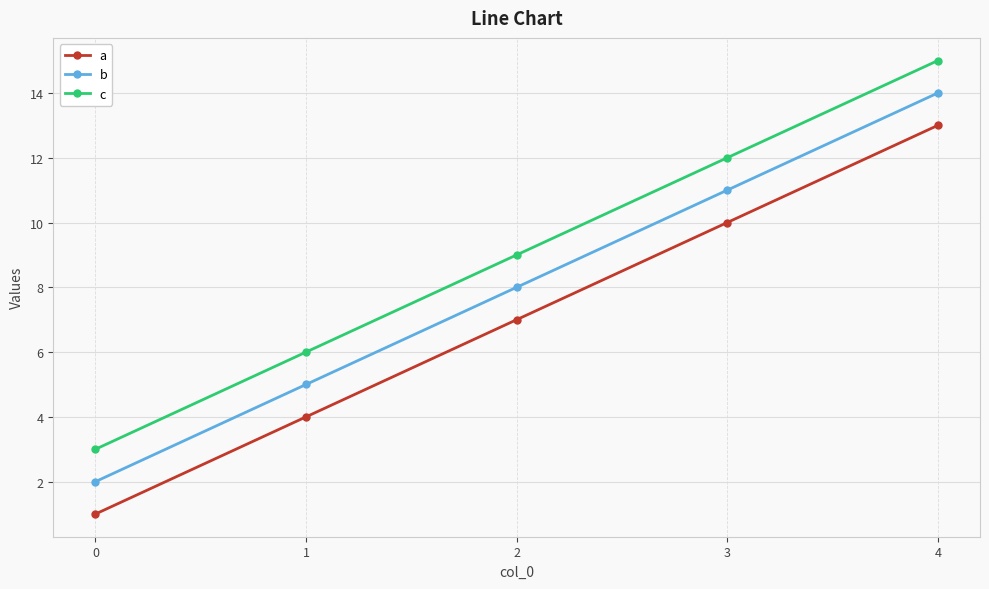

True or false: a has more than 1 interior local peaks.

False